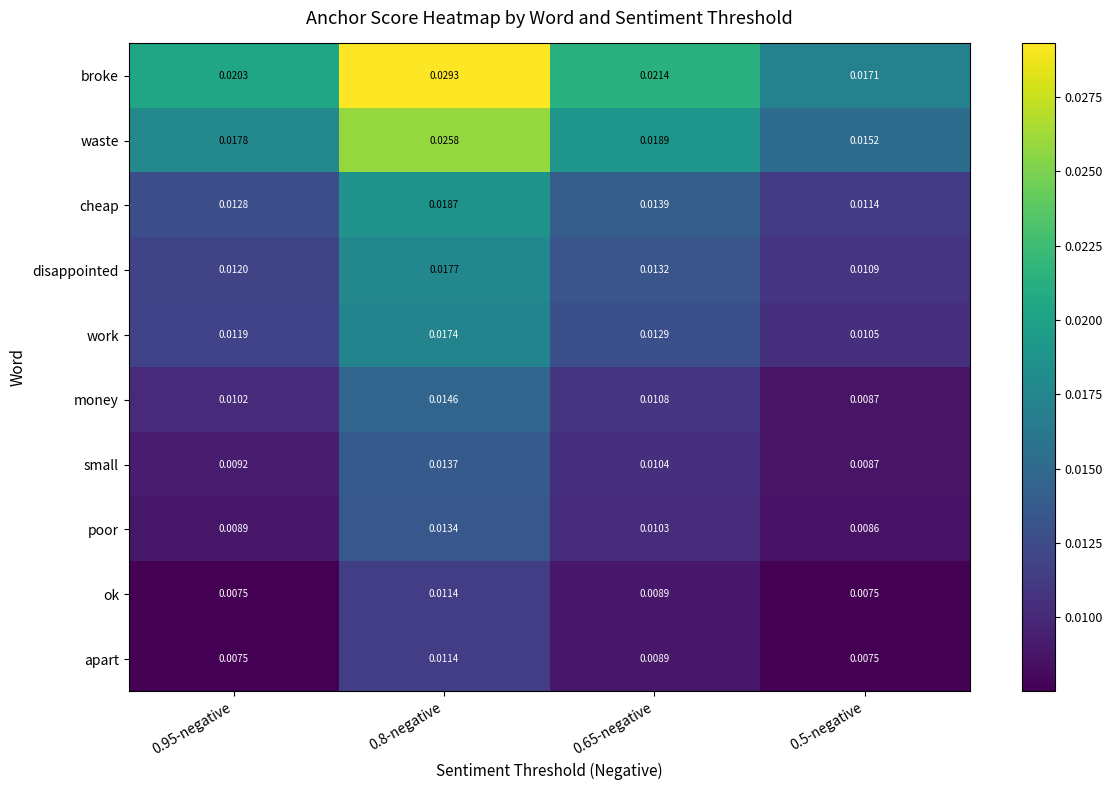

Which series changed the most between 0.8-negative and 0.5-negative?

broke